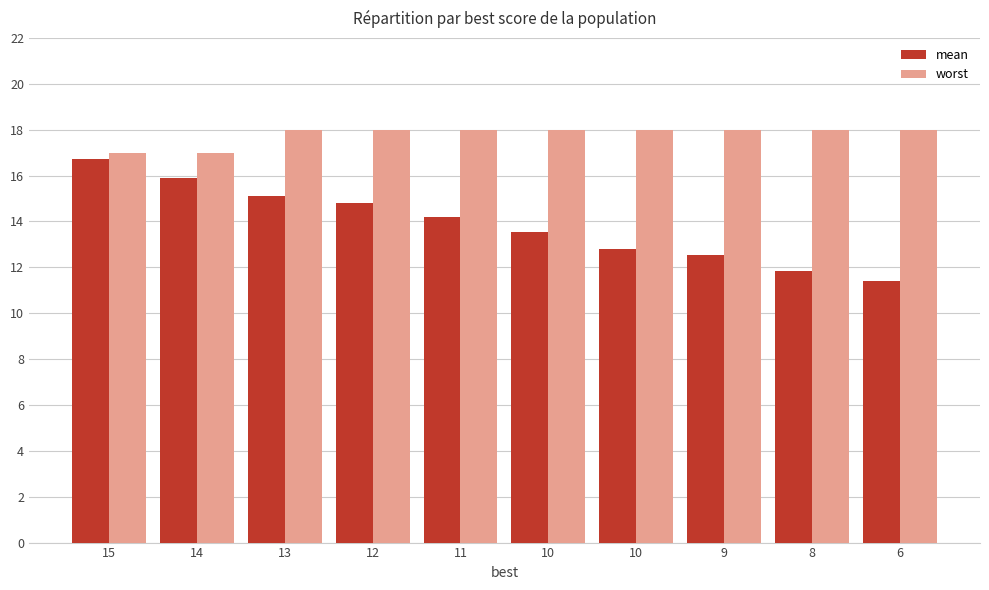

What is the difference between the maximum and minimum values in the worst series?

1.0